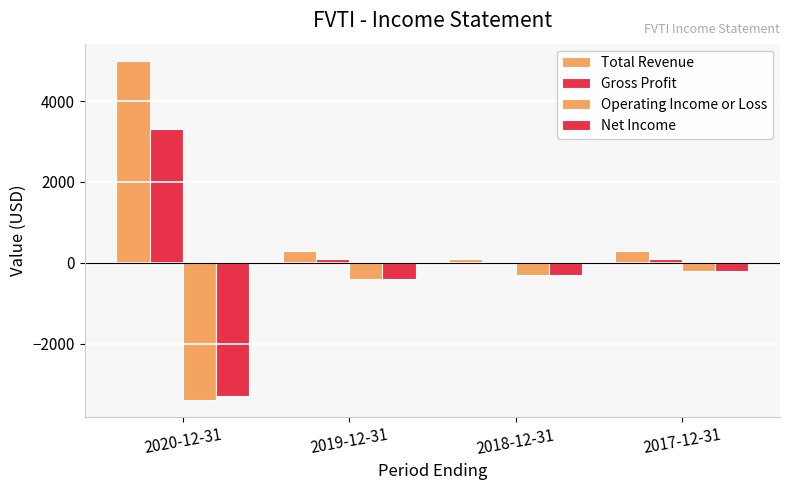

What is the difference between the maximum and minimum values in the Gross Profit series?

3300